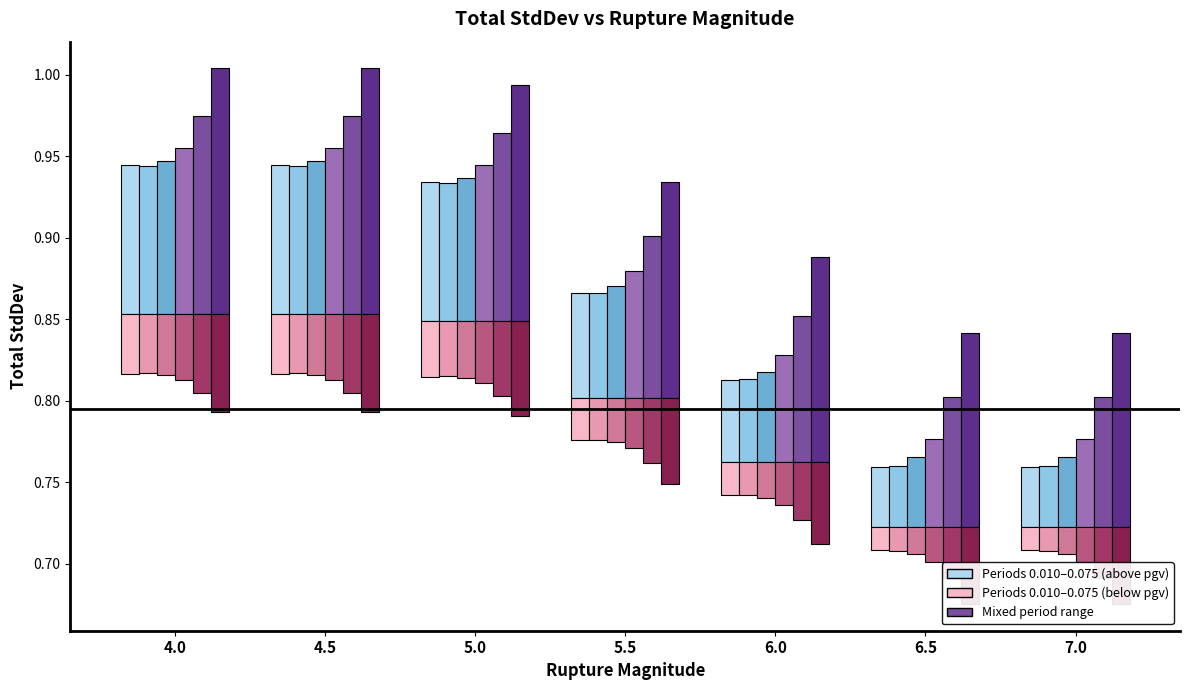

Which category has the highest value across all series?

4.0